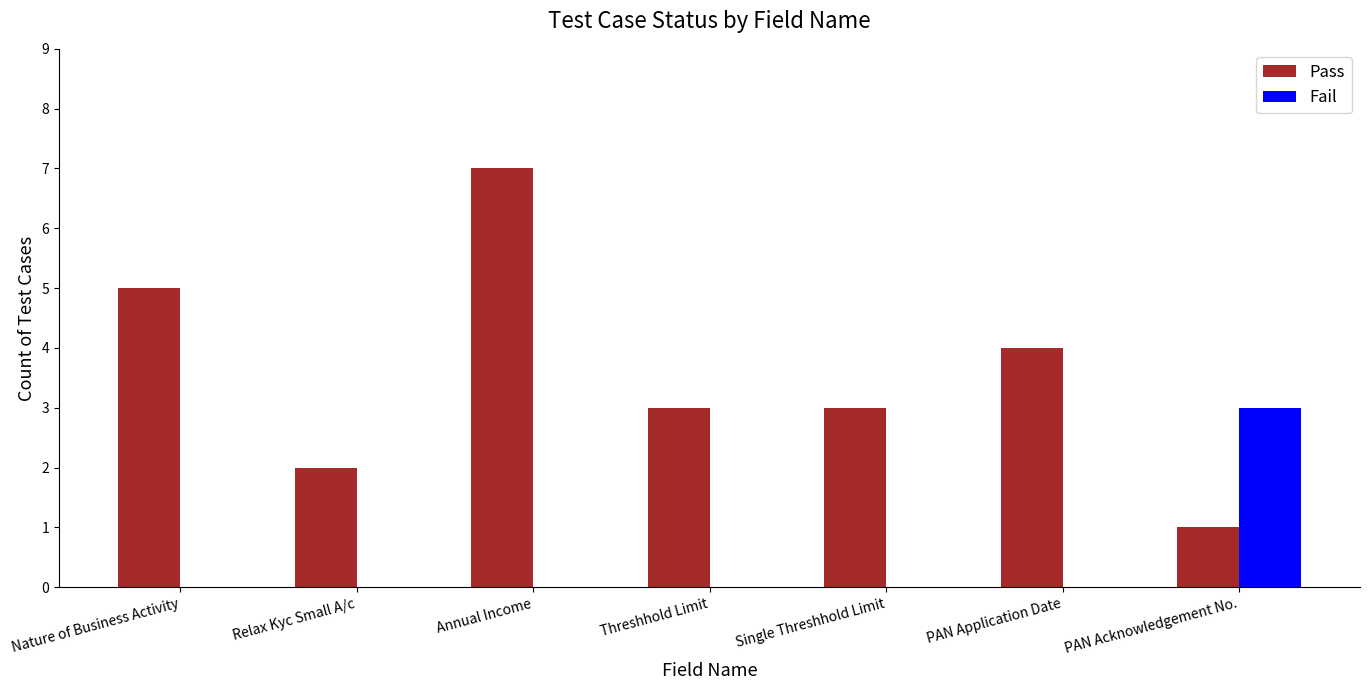

Which series changed the most between Annual Income and Single Threshhold Limit?

Pass